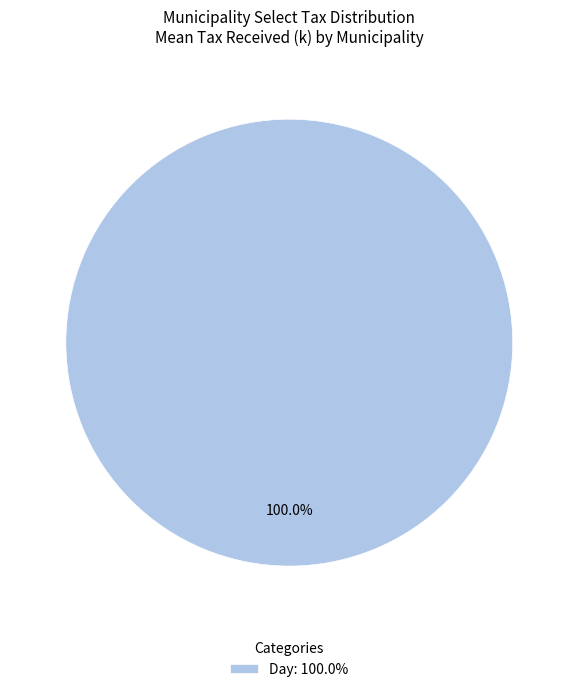

Is there a majority slice in this chart?

Yes